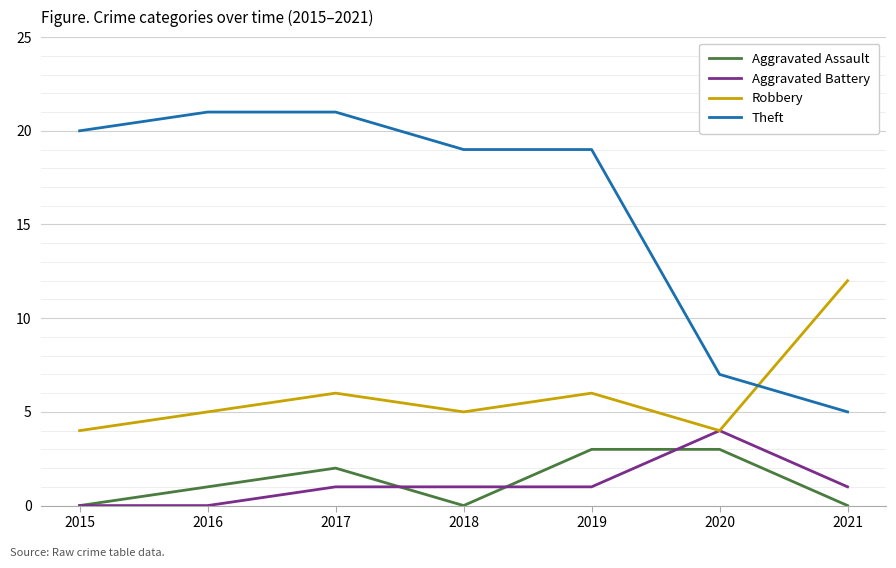

Which series ends up on top after the final intersection of Robbery and Theft?

Robbery